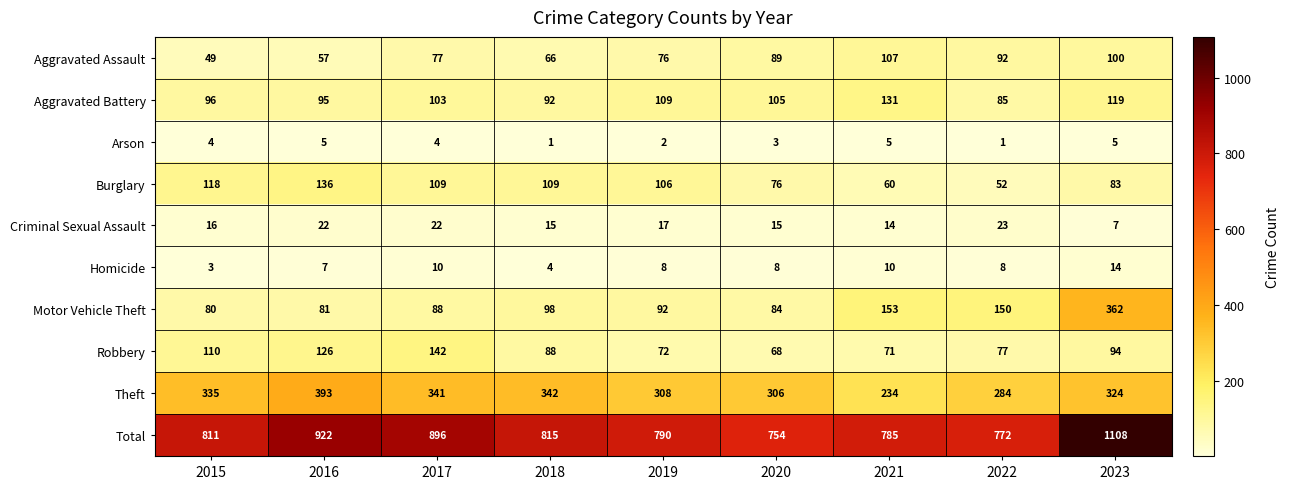

Where is Burglary nearest to the value 94?

2023